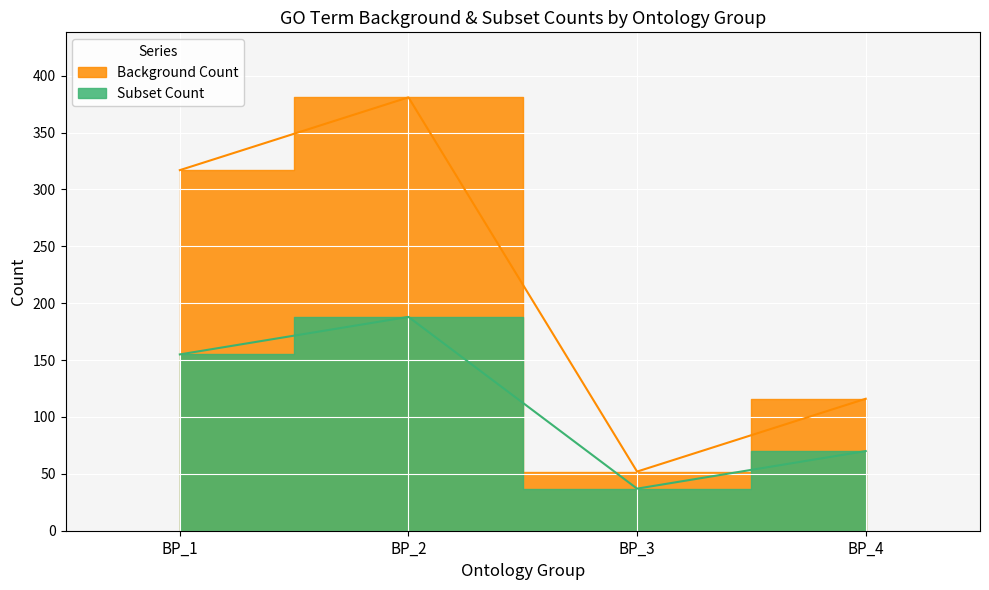

What is the sum of all Subset Count values?

450